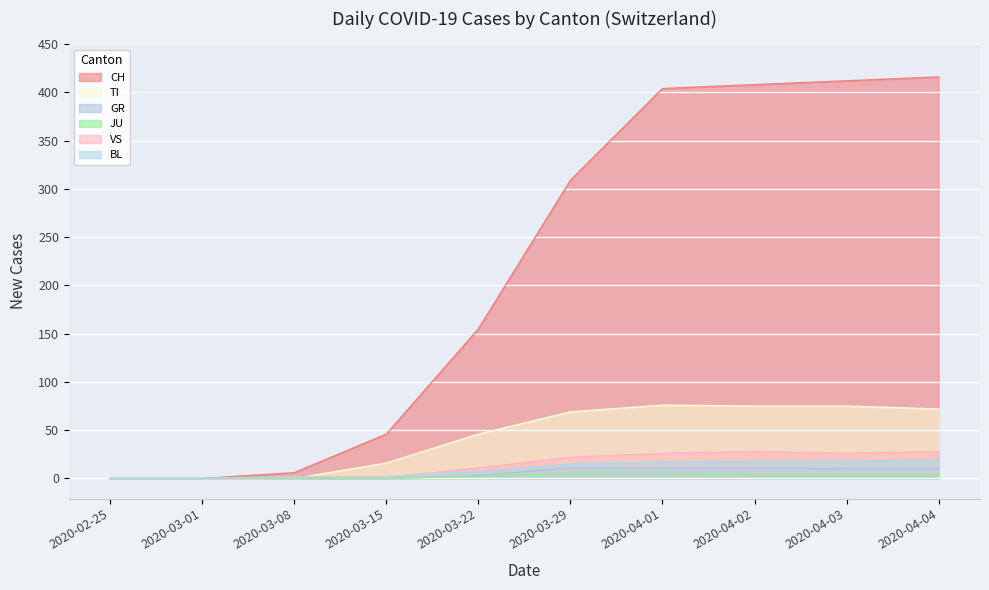

Which series changed the most between 2020-02-25 and 2020-04-03?

CH